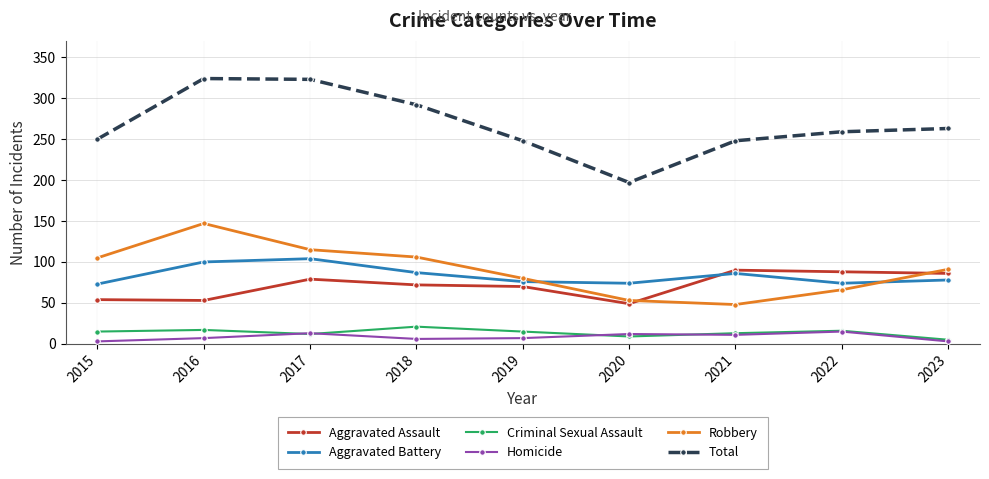

Which series has the largest range (max minus min)?

Total